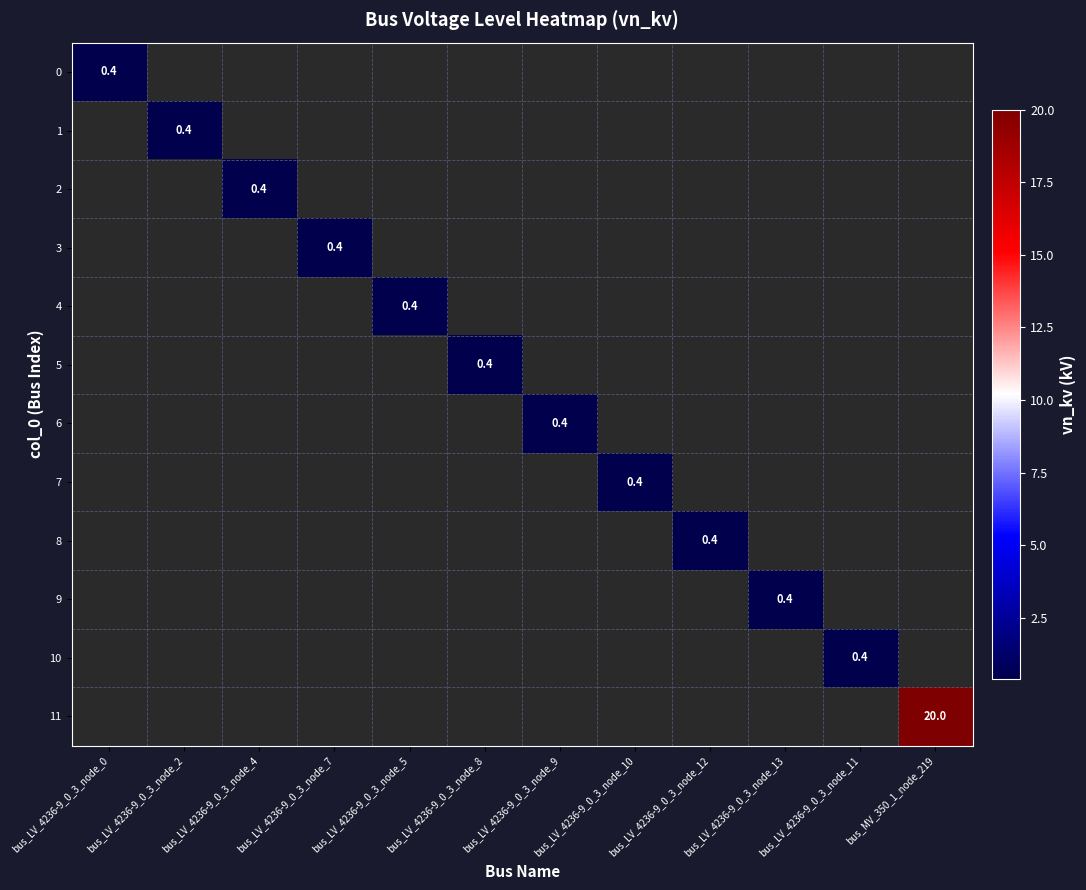

How many categories are shown in the chart?

12